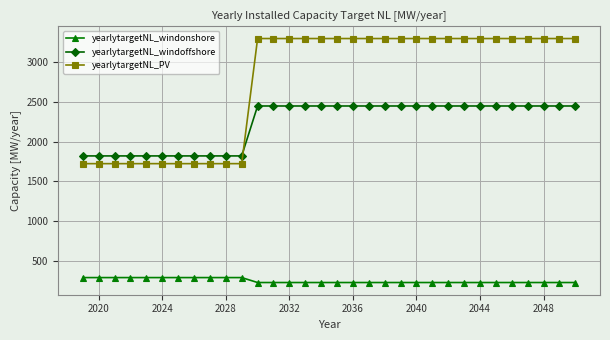

Which series has the largest total across all categories?

yearlytargetNL_PV